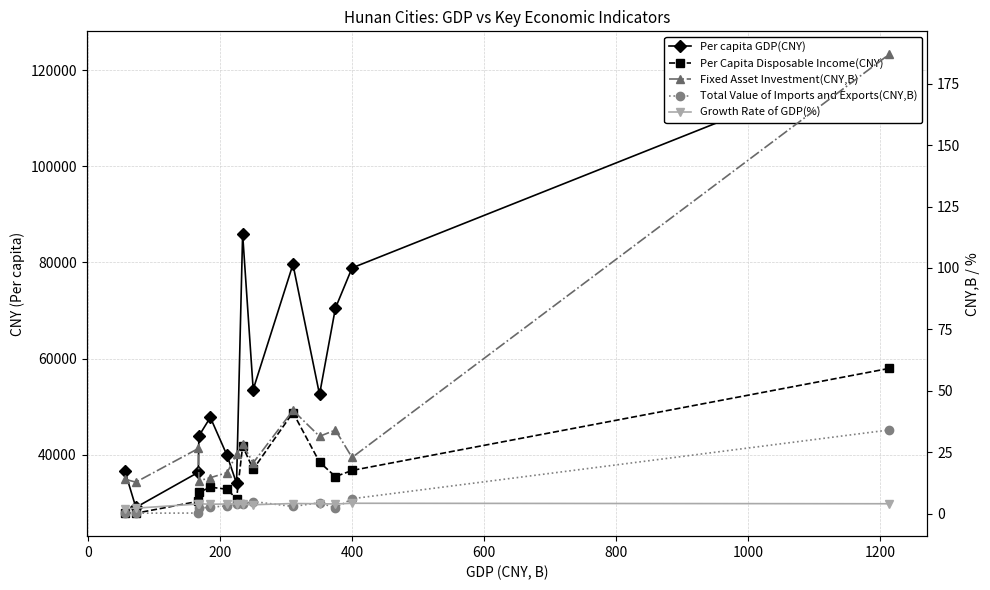

Which series has the largest total across all categories?

Per capita GDP(CNY)